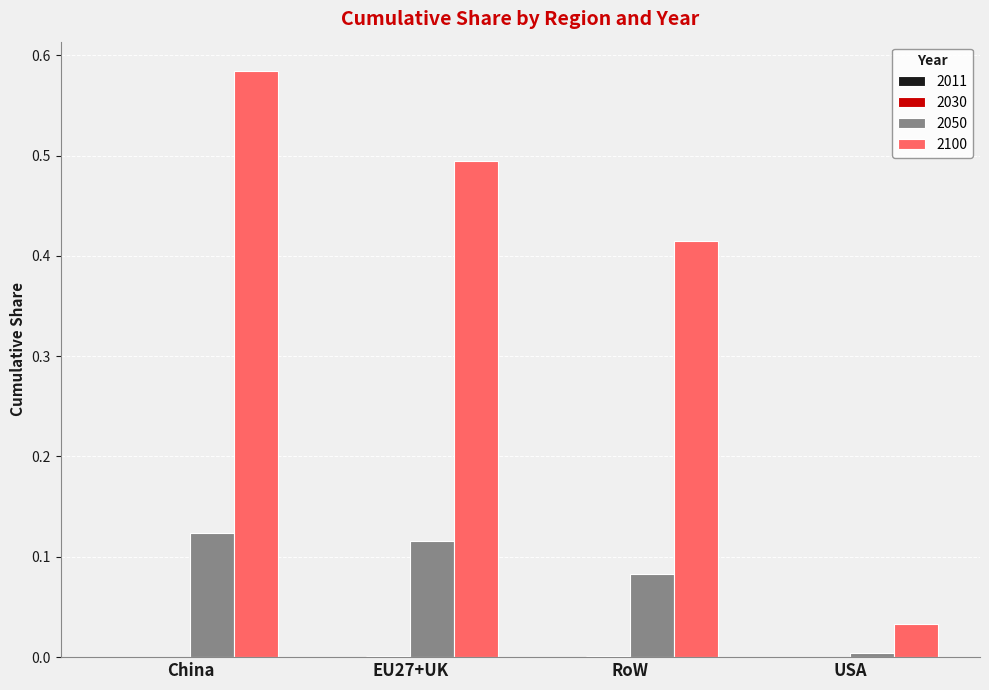

What is the sum of all 2100 values?

1.5